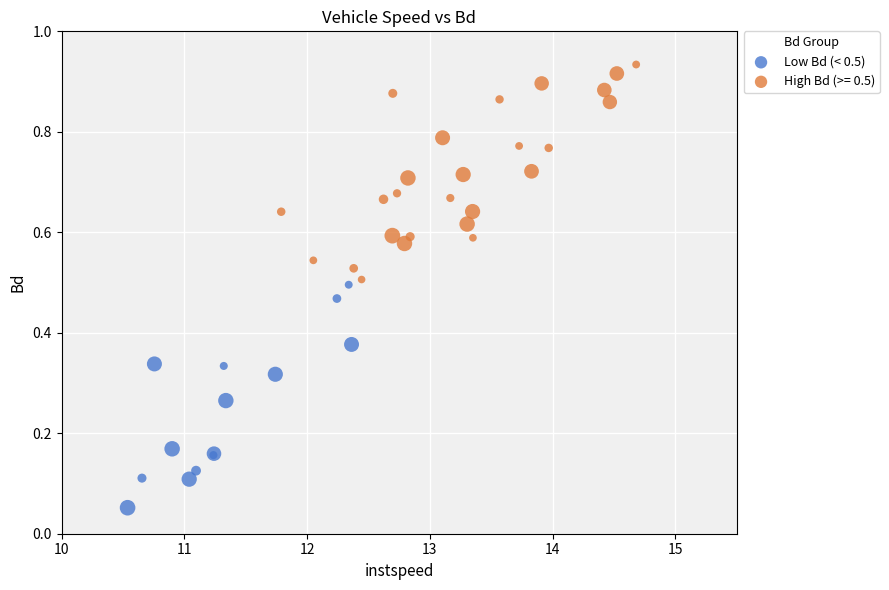

Which series reaches the maximum Y coordinate?

High Bd (>= 0.5)